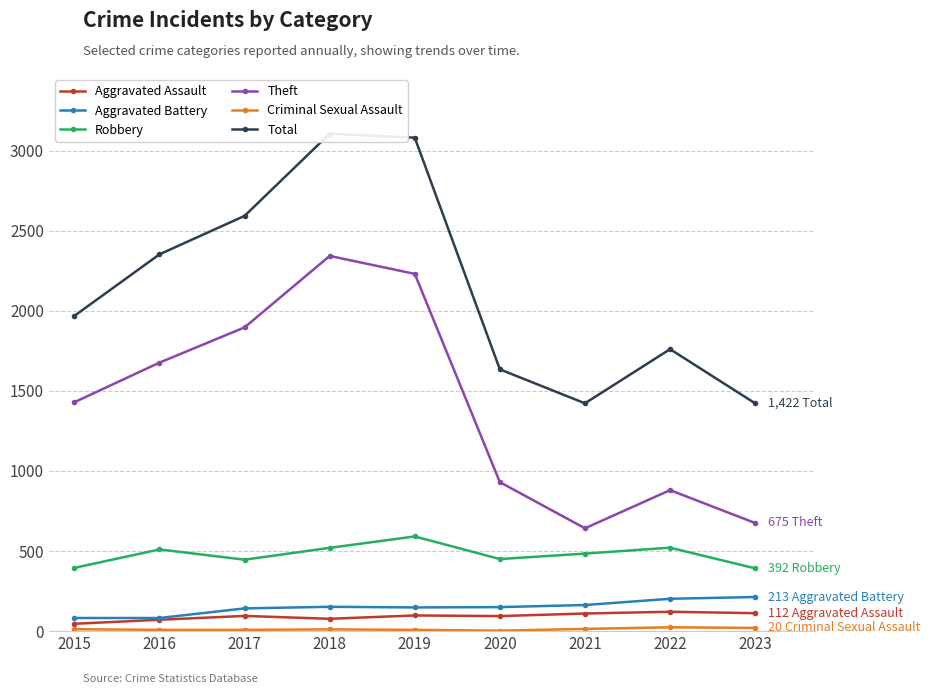

Which has a higher value, 2017 or 2018?

2017